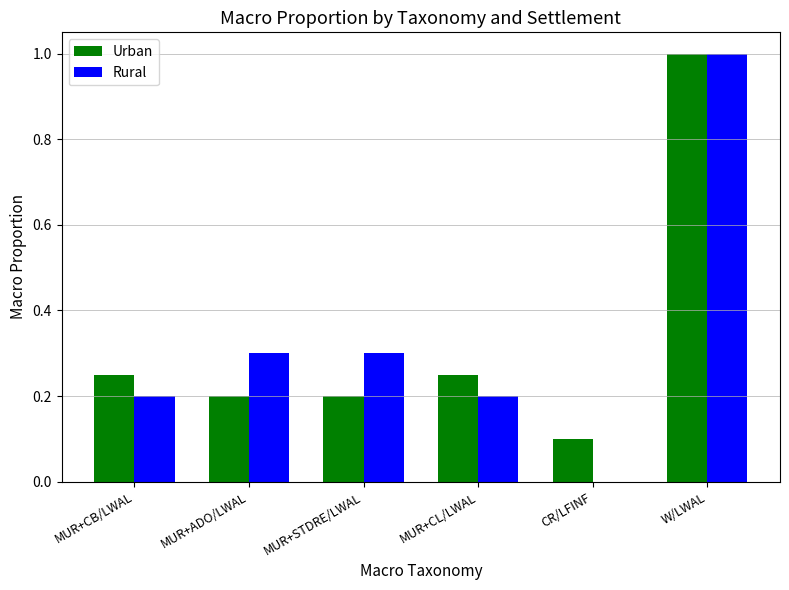

Which category has the highest value in the Rural series?

W/LWAL